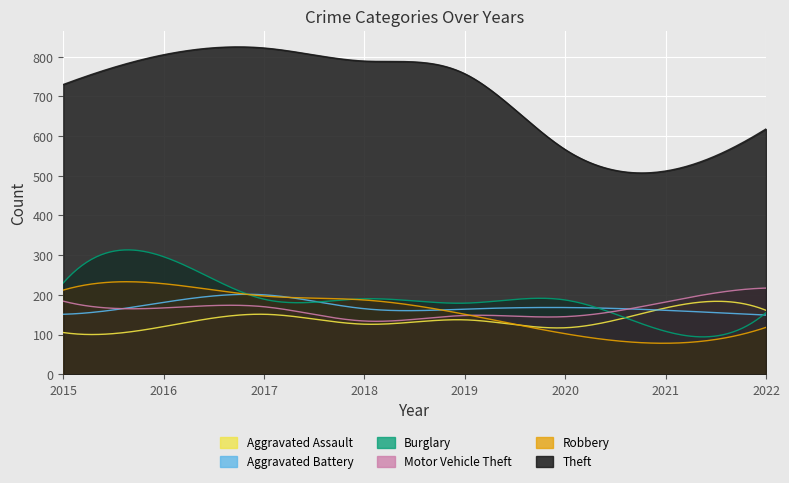

How many data points in Aggravated Assault are above 137?

3